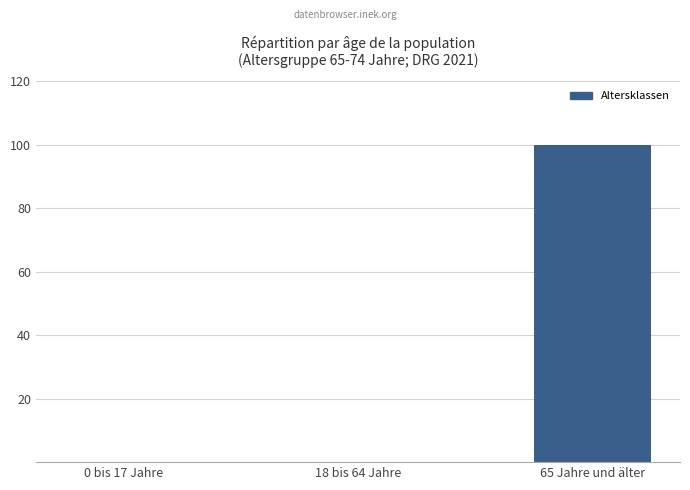

Reading left to right, extract all data points from this chart.

0	0	100